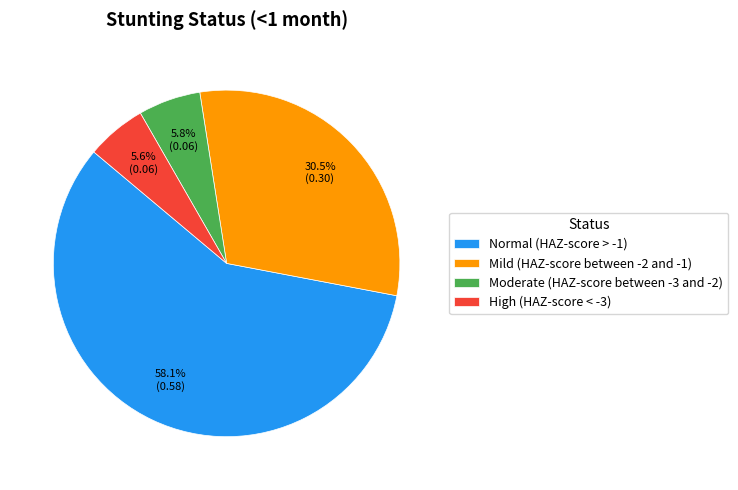

To the nearest percent, what is the average slice percentage?

25%